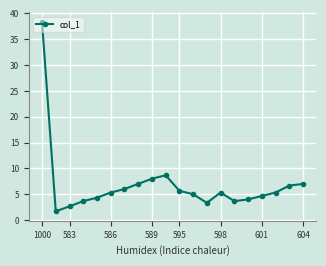

True or false: the data has more than 0 interior local peaks.

True